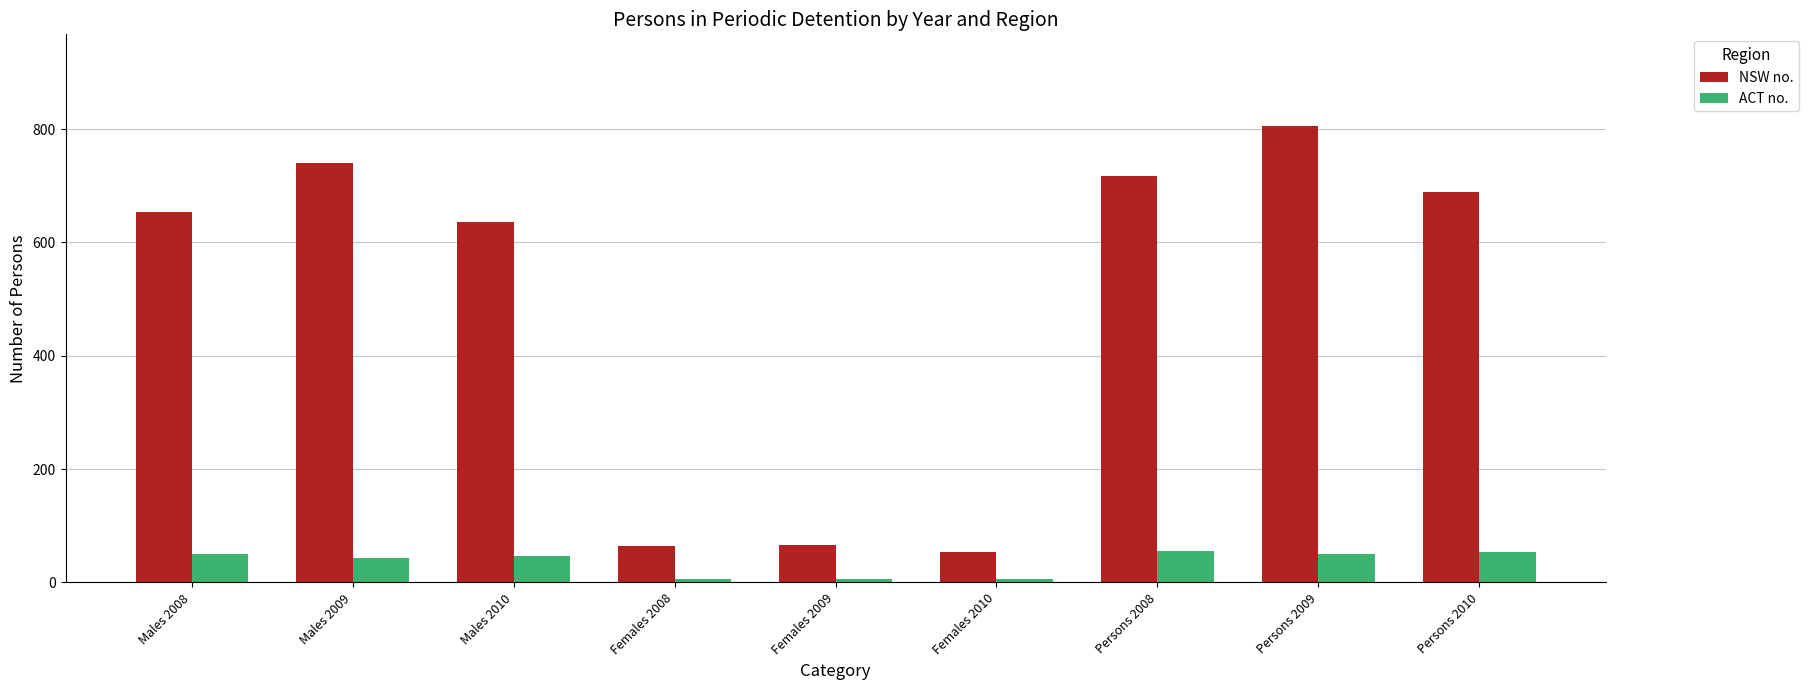

Which series changed the most between Persons 2008 and Persons 2009?

NSW no.